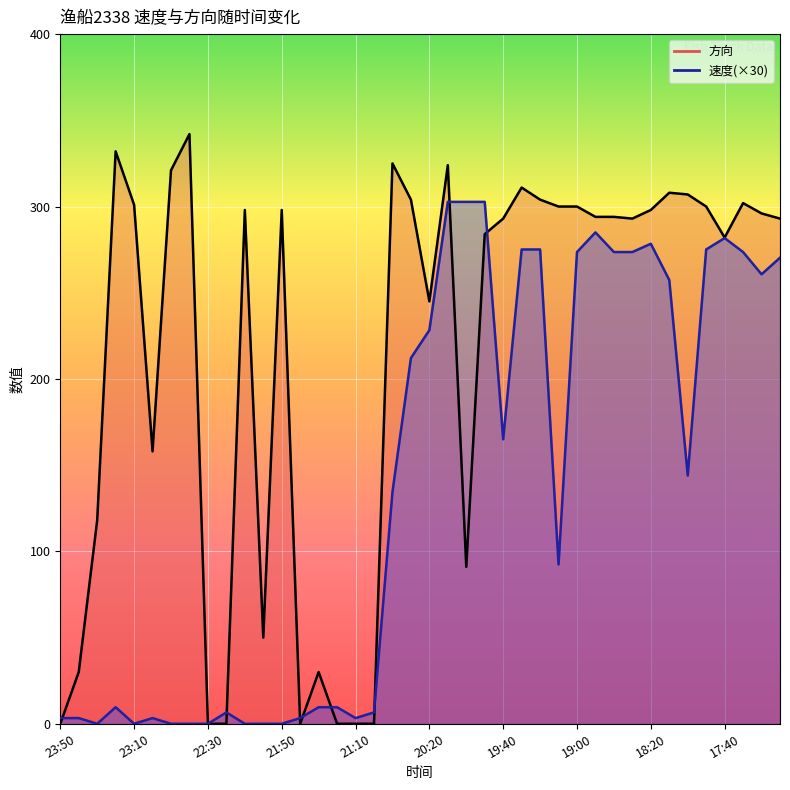

Which series ends up on top after the final intersection of 速度 and 方向?

方向